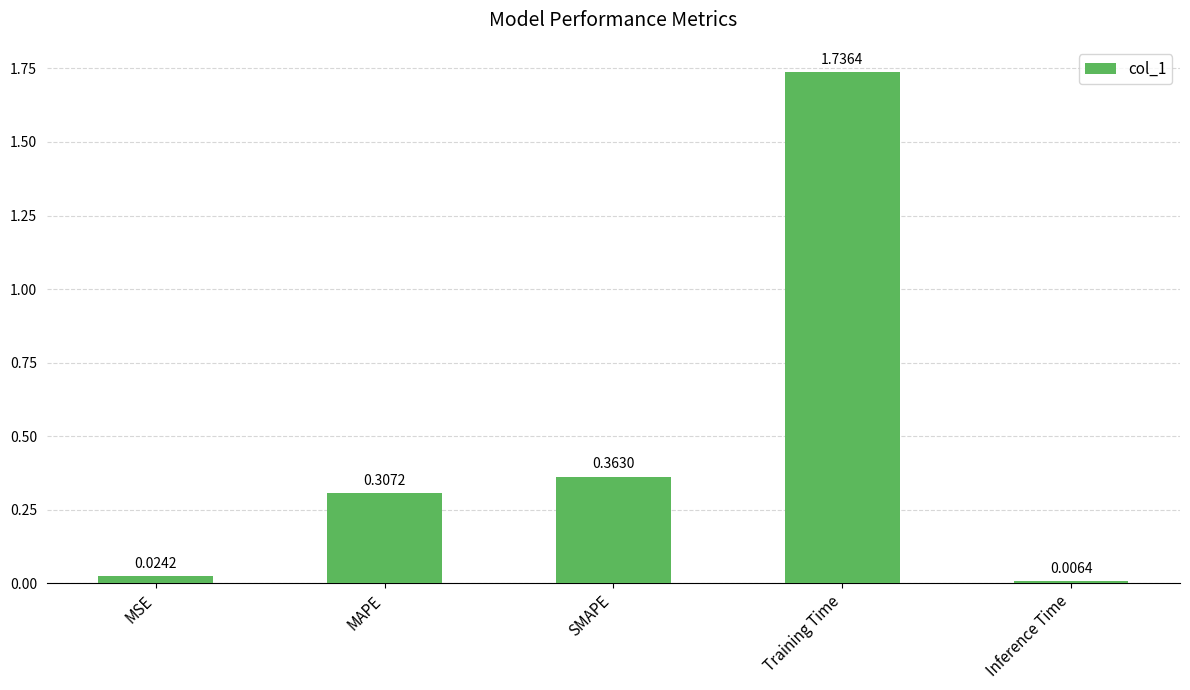

What is the change in value from MSE to SMAPE?

+0.3